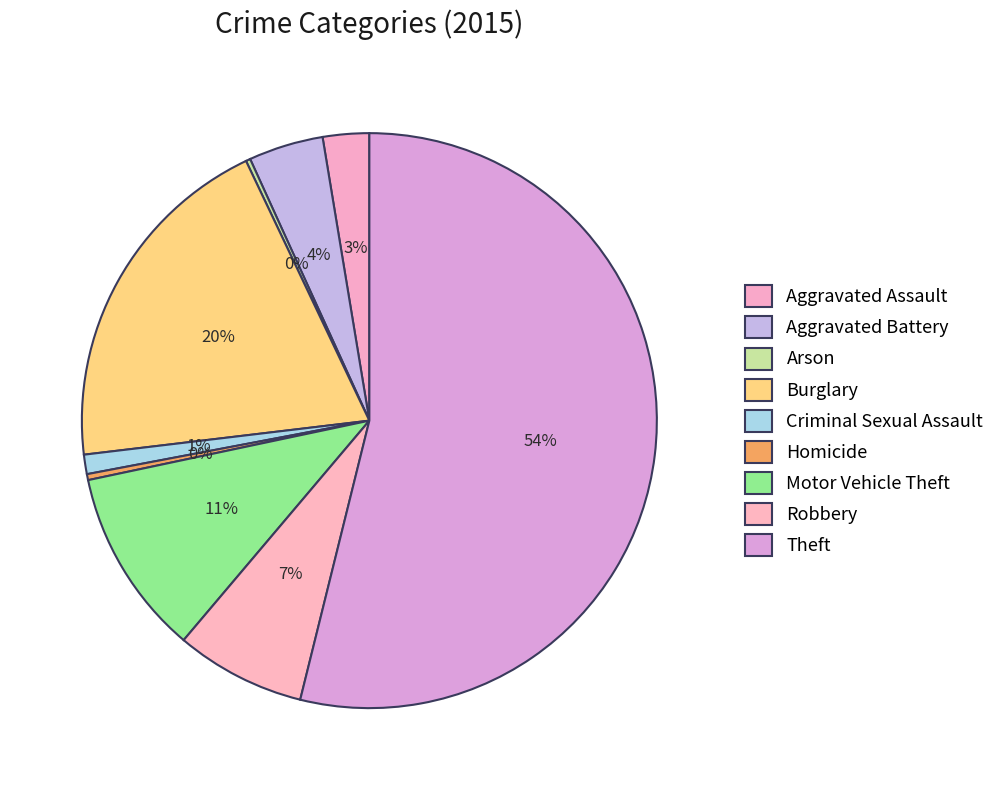

To the nearest percent, what is the combined percentage of Burglary and Motor Vehicle Theft?

30%